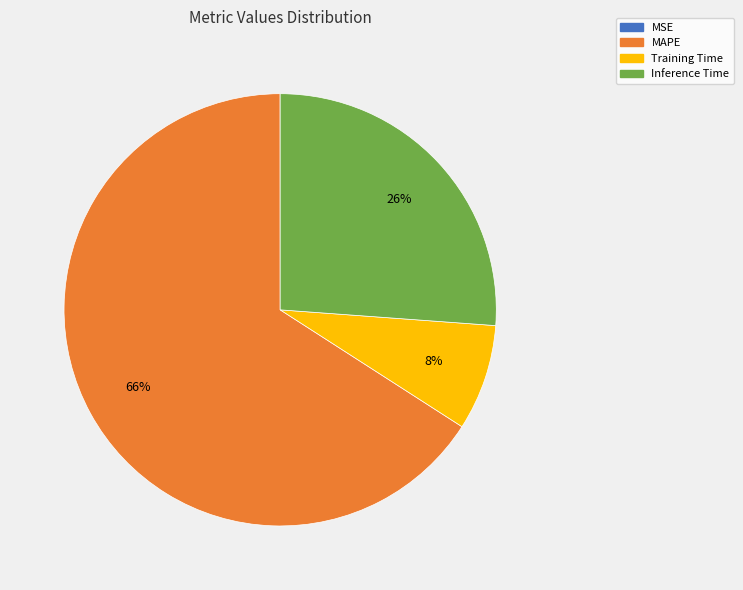

Which slice is the largest?

MAPE